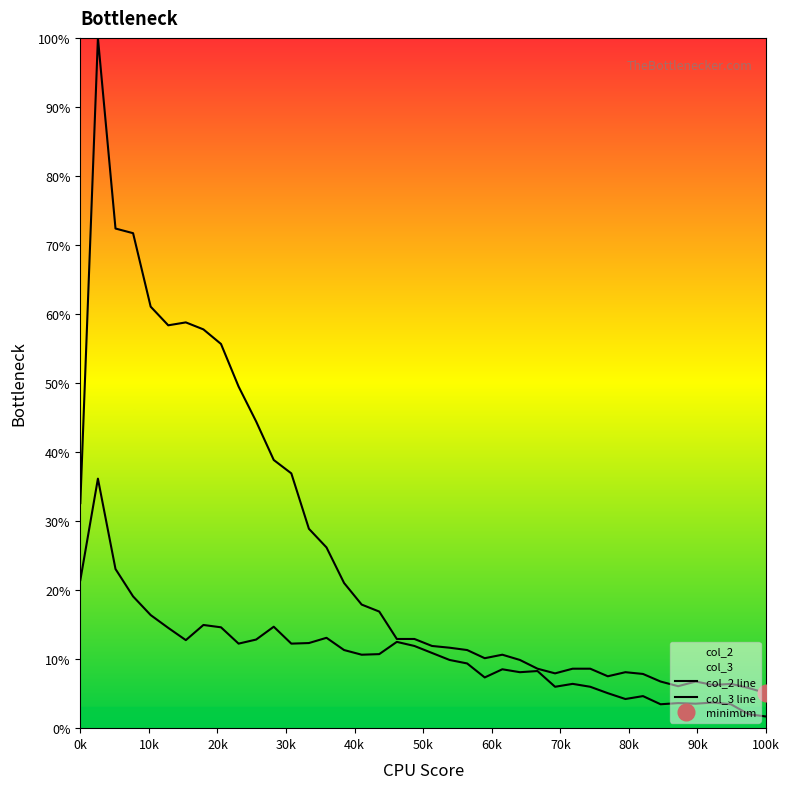

True or false: col_2 line and col_3 line cross at least once.

False